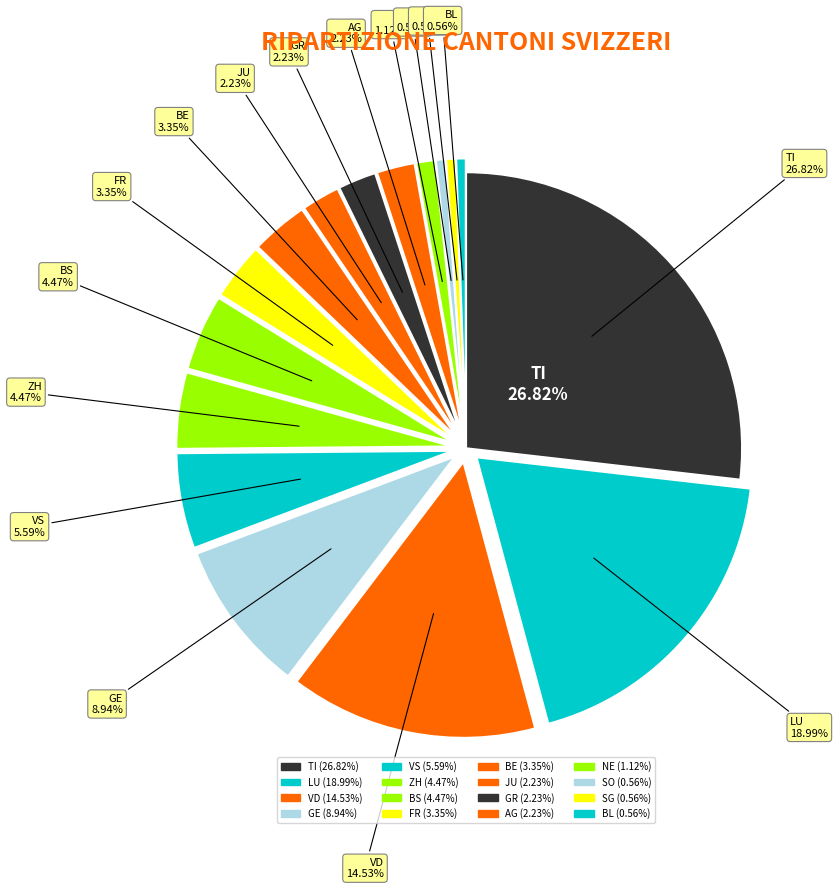

Approximately how many times larger is the value at GE compared to TI?

0.3